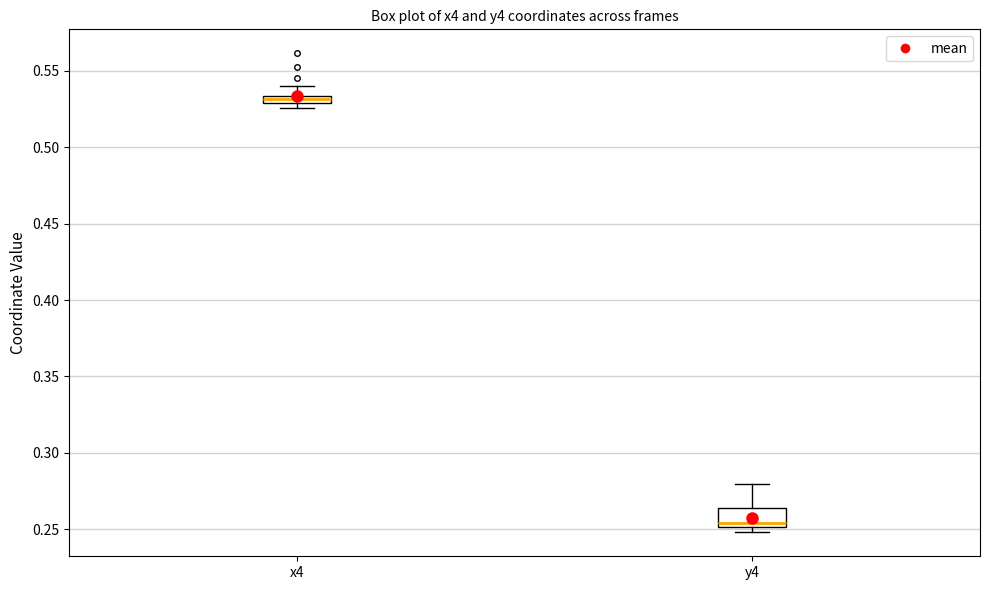

Which box's median line is the lowest?

y4